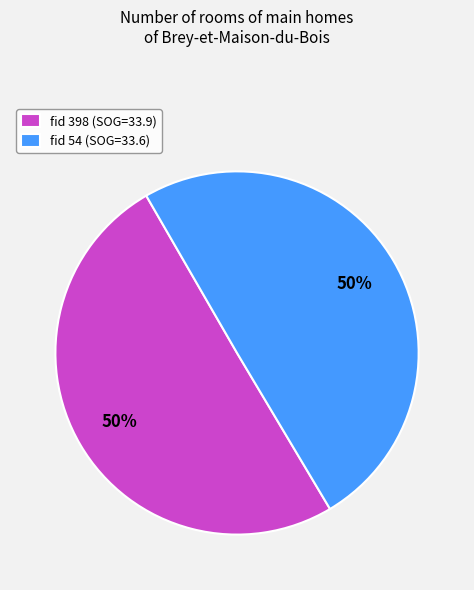

To the nearest percent, what percentage of the pie is fid 54 (SOG=33.6)?

50%